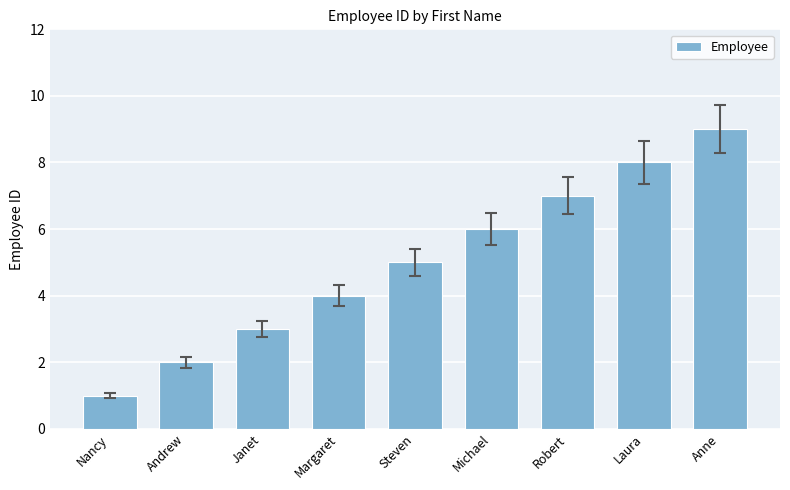

Reading right to left, what are all the values shown in this chart?

Anne=9	Laura=8	Robert=7	Michael=6	Steven=5	Margaret=4	Janet=3	Andrew=2	Nancy=1